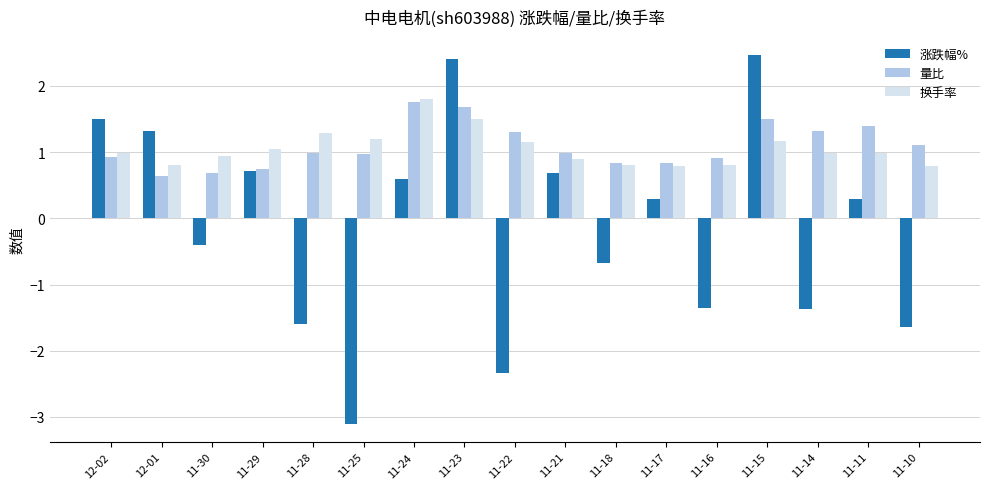

What is the difference between the maximum and second lowest values in the 换手率 series?

1.0